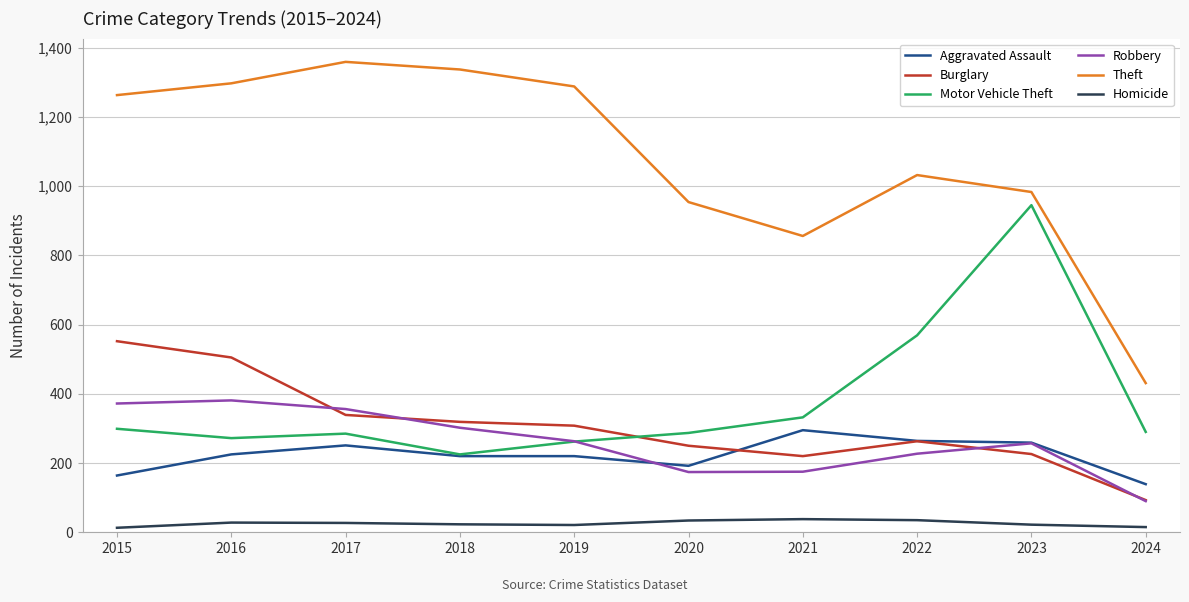

What is the approximate value of Burglary at 2018, to the nearest 5?

320